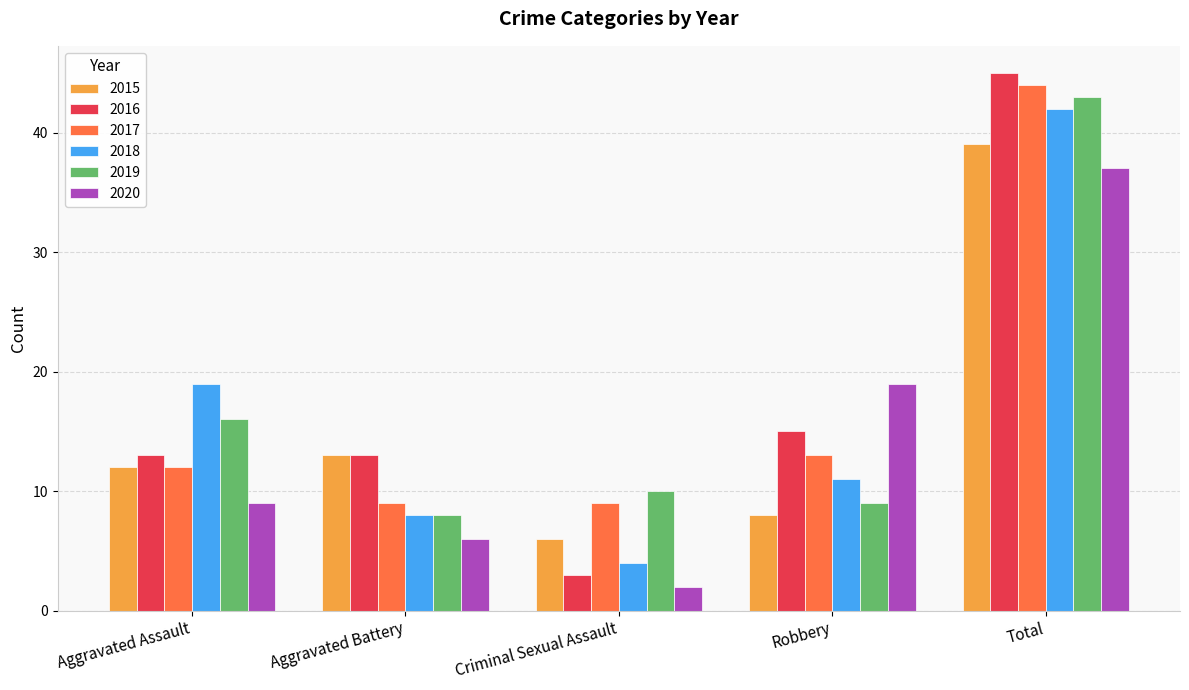

What is the minimum value shown in the chart?

2